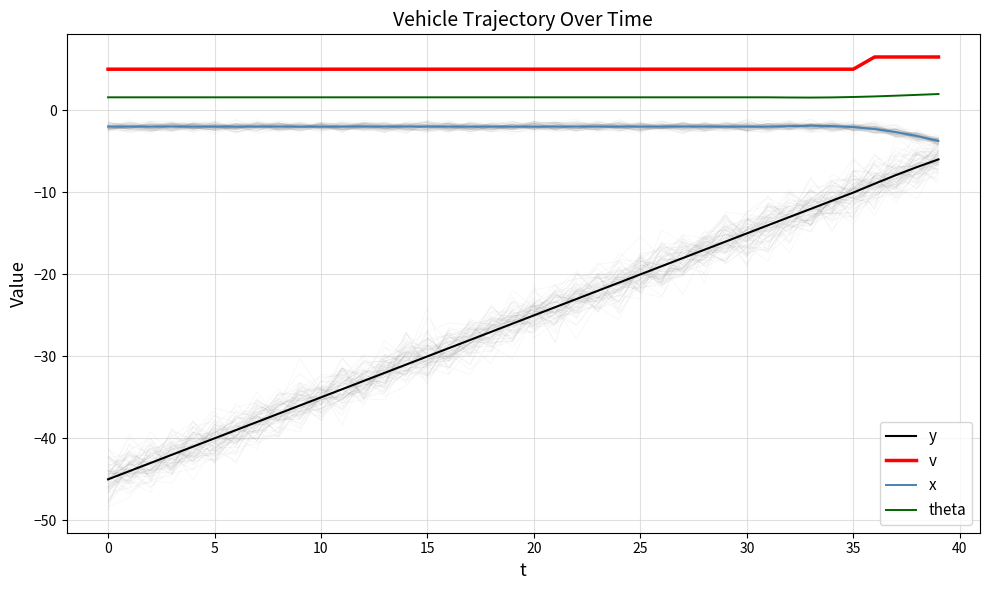

What is the minimum value for x?

-3.8